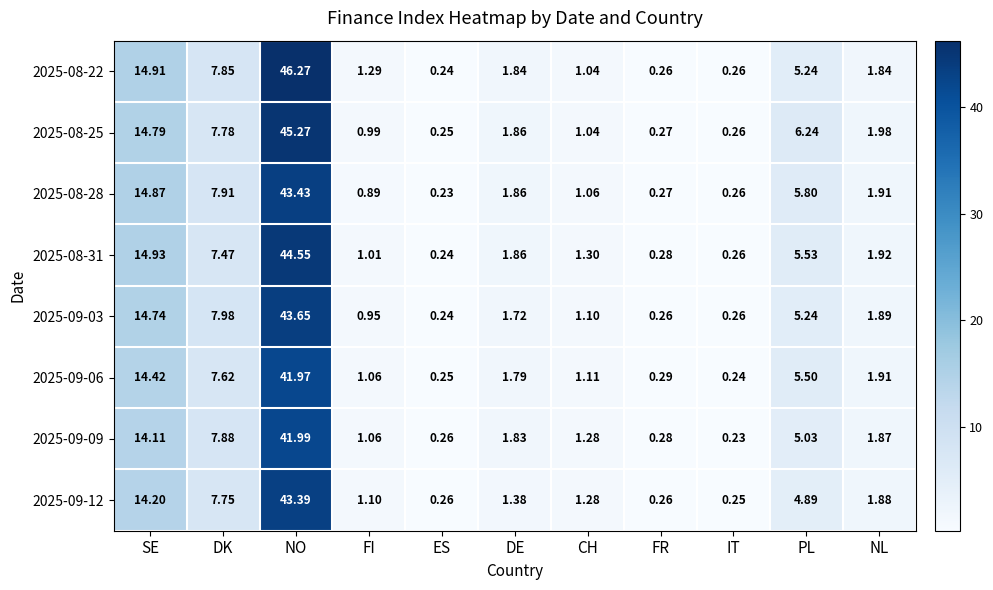

Which category has the lowest value in the 2025-09-12 series?

IT